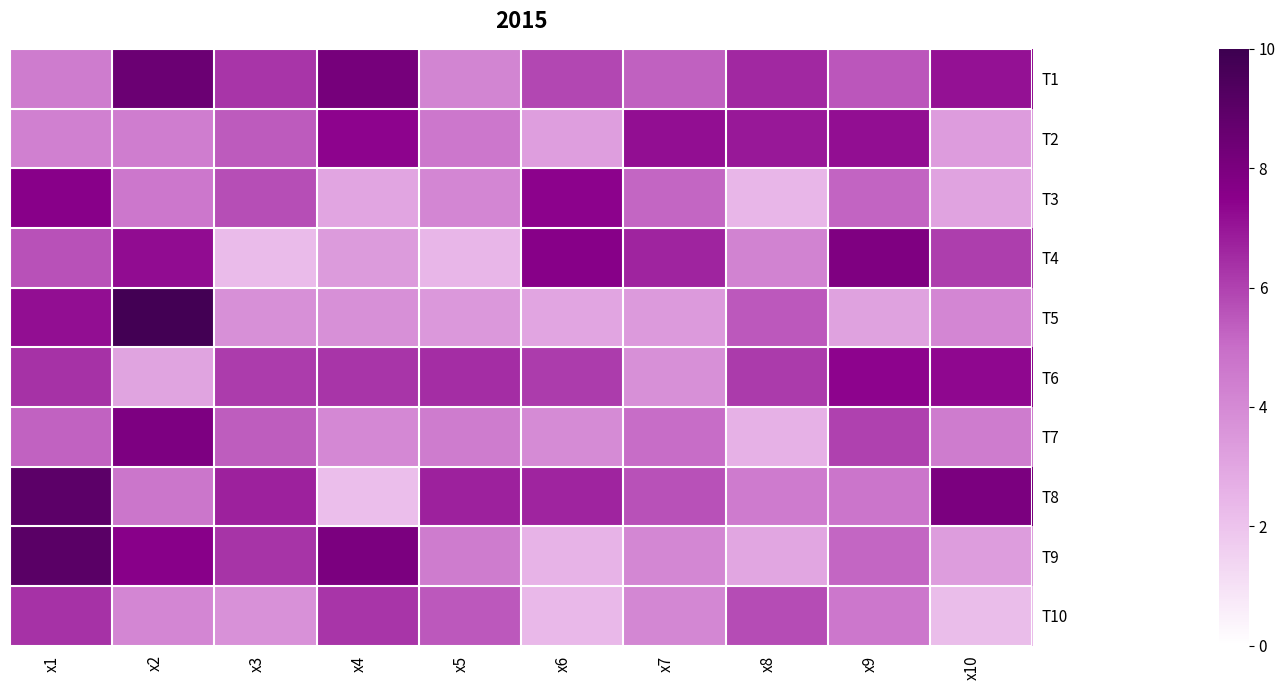

Rank the series at x8 from highest to lowest value.

T2, T1, T6, T10, T5, T8, T4, T9, T7, T3